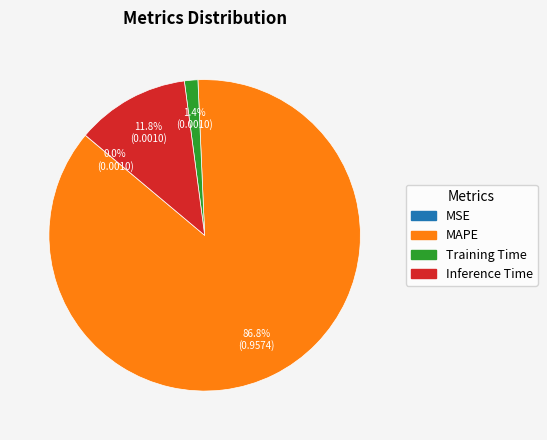

What is the majority slice?

MAPE